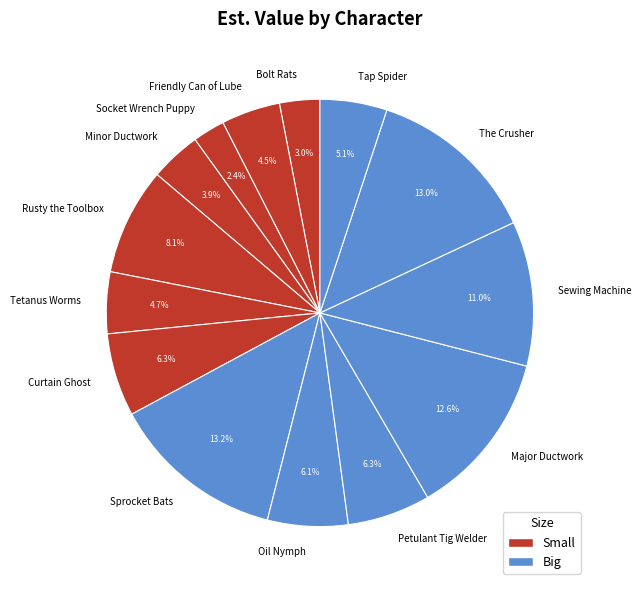

Is there a majority slice in this chart?

No